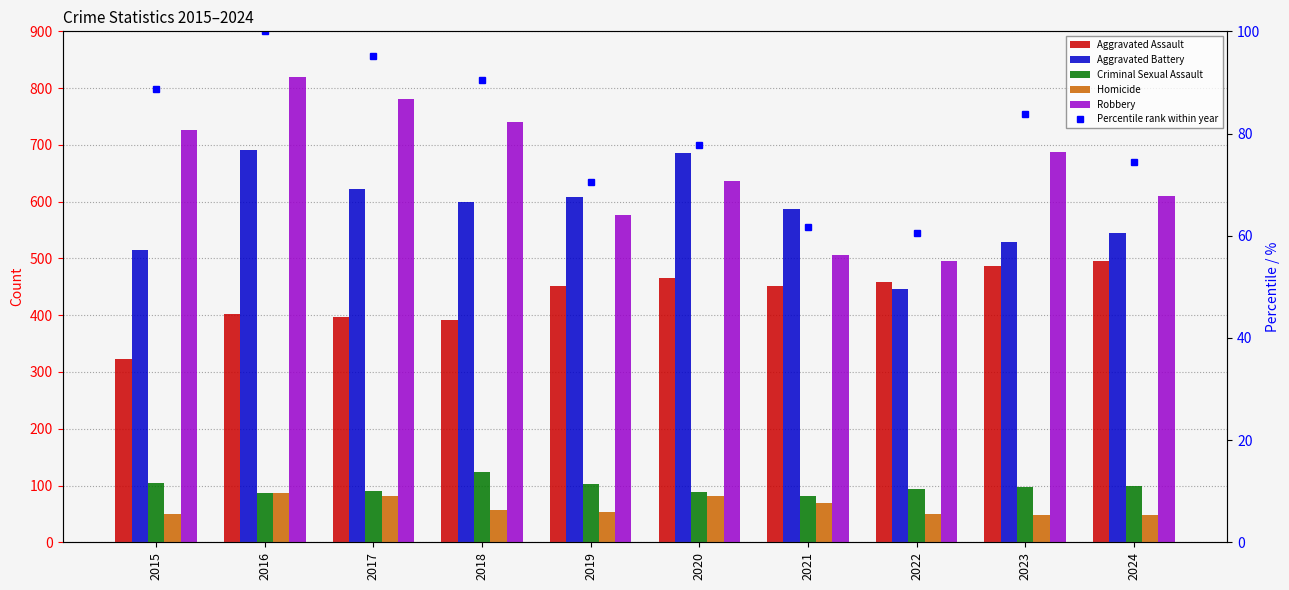

What is the greatest value displayed?

819.0